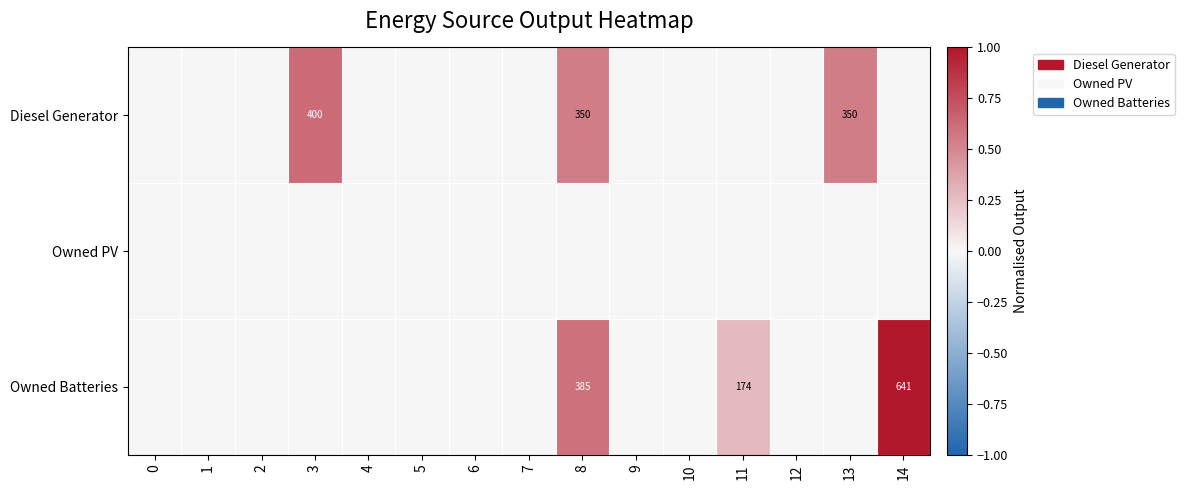

Which label corresponds to the largest value in the chart?

14